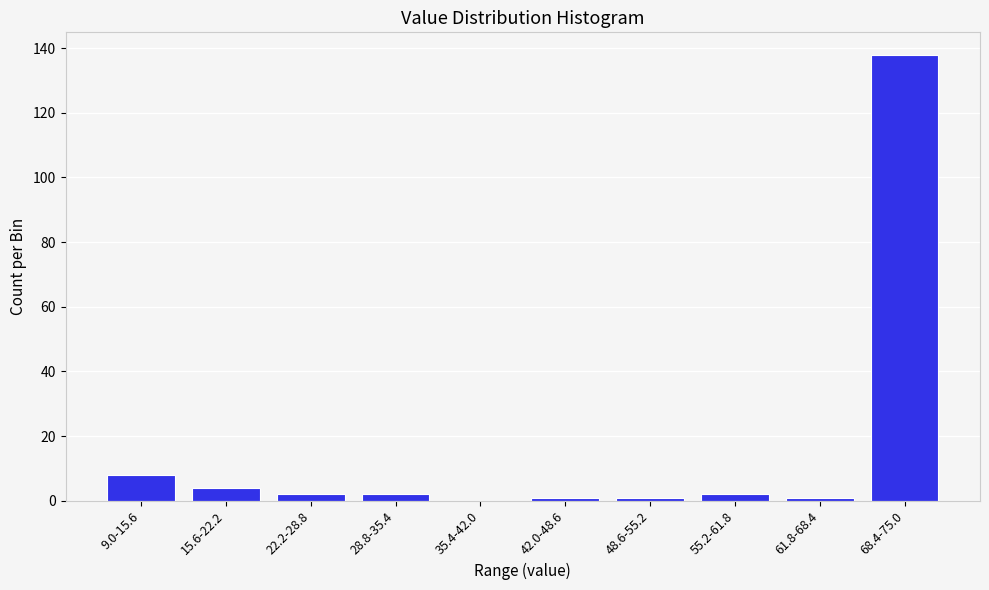

Reading right to left, transcribe all the data shown in this chart.

68.4-75.0=138	61.8-68.4=1	55.2-61.8=2	48.6-55.2=1	42.0-48.6=1	35.4-42.0=0	28.8-35.4=2	22.2-28.8=2	15.6-22.2=4	9.0-15.6=8